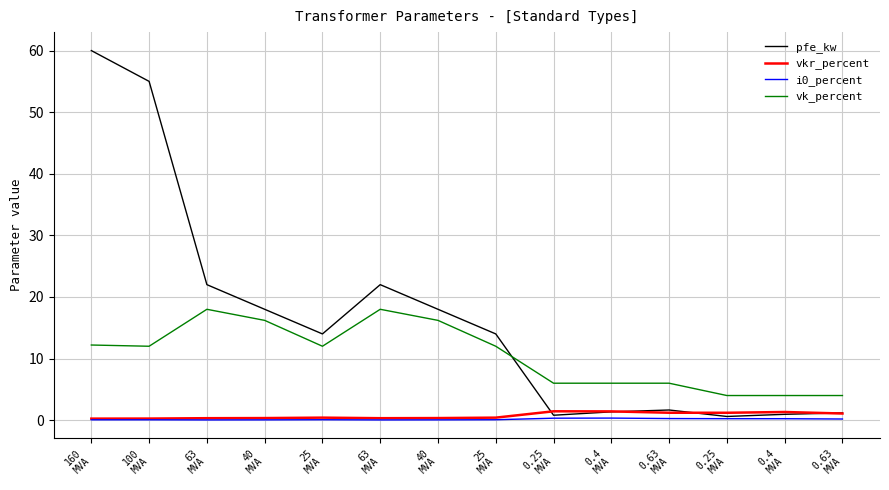

What is the difference between the pfe_kw values at 160
MVA and 40
MVA?

42.0